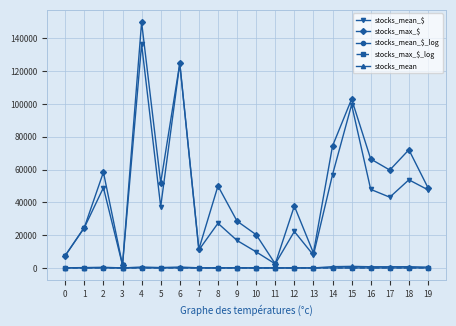

True or false: stocks_max_$ and stocks_max_$_log cross at least once.

False